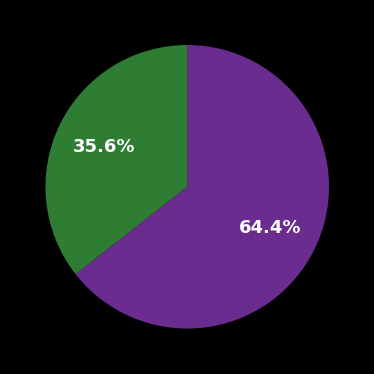

Is there a majority slice in this chart?

Yes